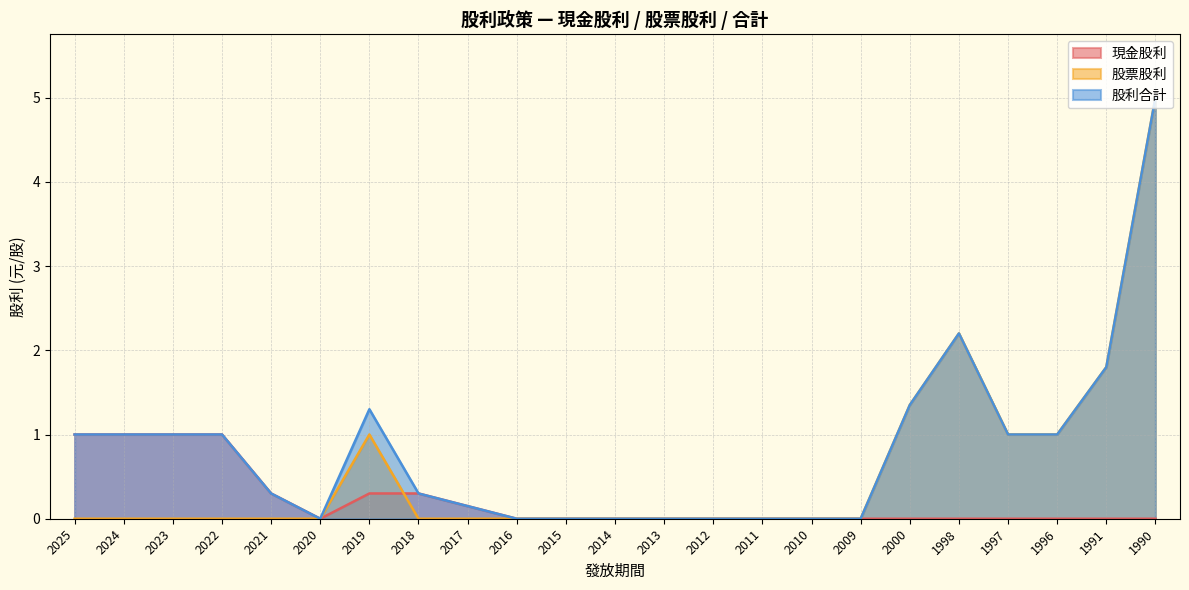

Rank the series by their maximum value, from highest to lowest.

股票股利, 股利合計, 現金股利